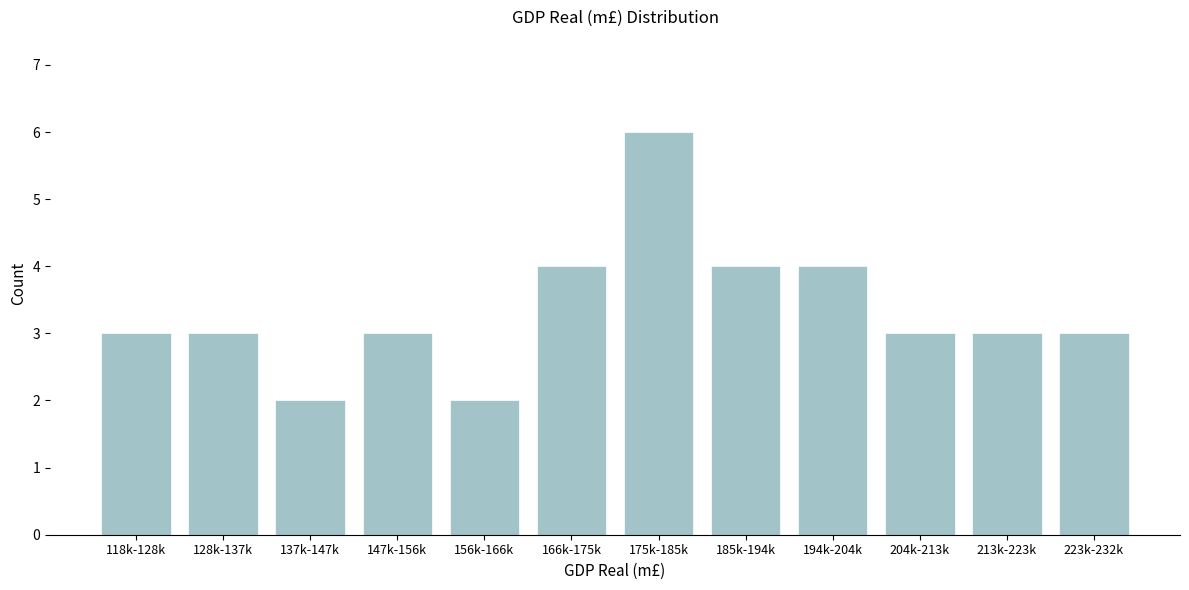

Reading right to left, extract all data points from this chart.

223k-232k=3	213k-223k=3	204k-213k=3	194k-204k=4	185k-194k=4	175k-185k=6	166k-175k=4	156k-166k=2	147k-156k=3	137k-147k=2	128k-137k=3	118k-128k=3